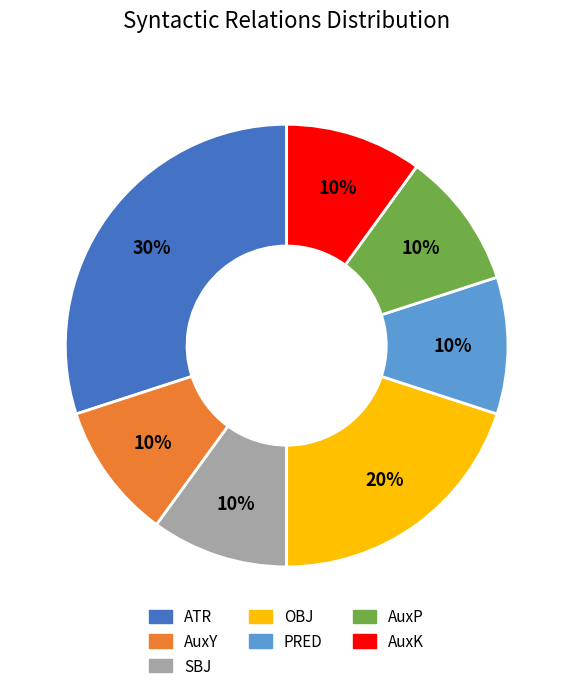

To the nearest percent, what portion does AuxP represent?

10%